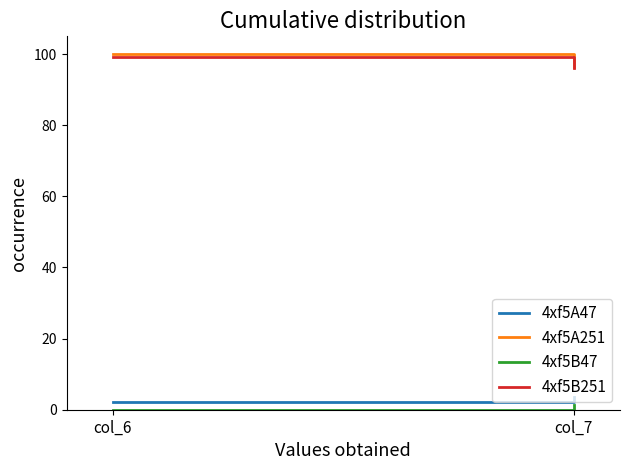

True or false: 4xf5B251 has a value of 152.0 at col_6.

False